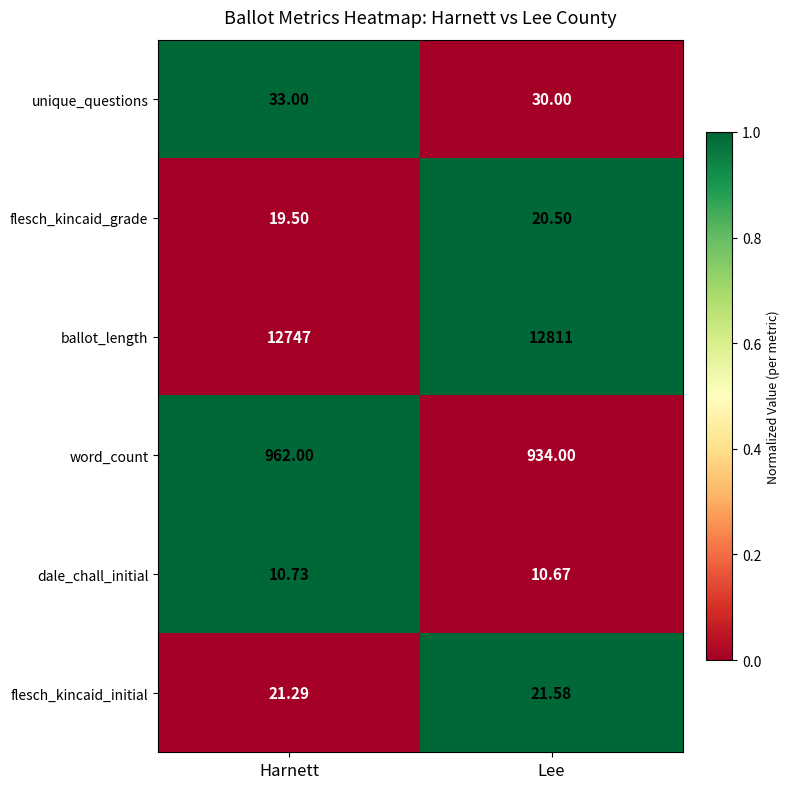

Rank the series at Lee from highest to lowest value.

ballot_length, word_count, unique_questions, flesch_kincaid_initial, flesch_kincaid_grade, dale_chall_initial